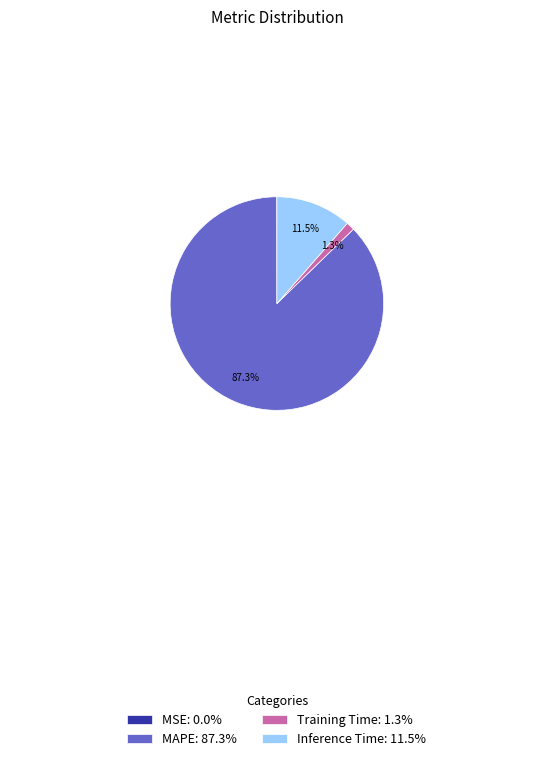

What portion of the pie excludes Inference Time: 11.5%?

88.5%